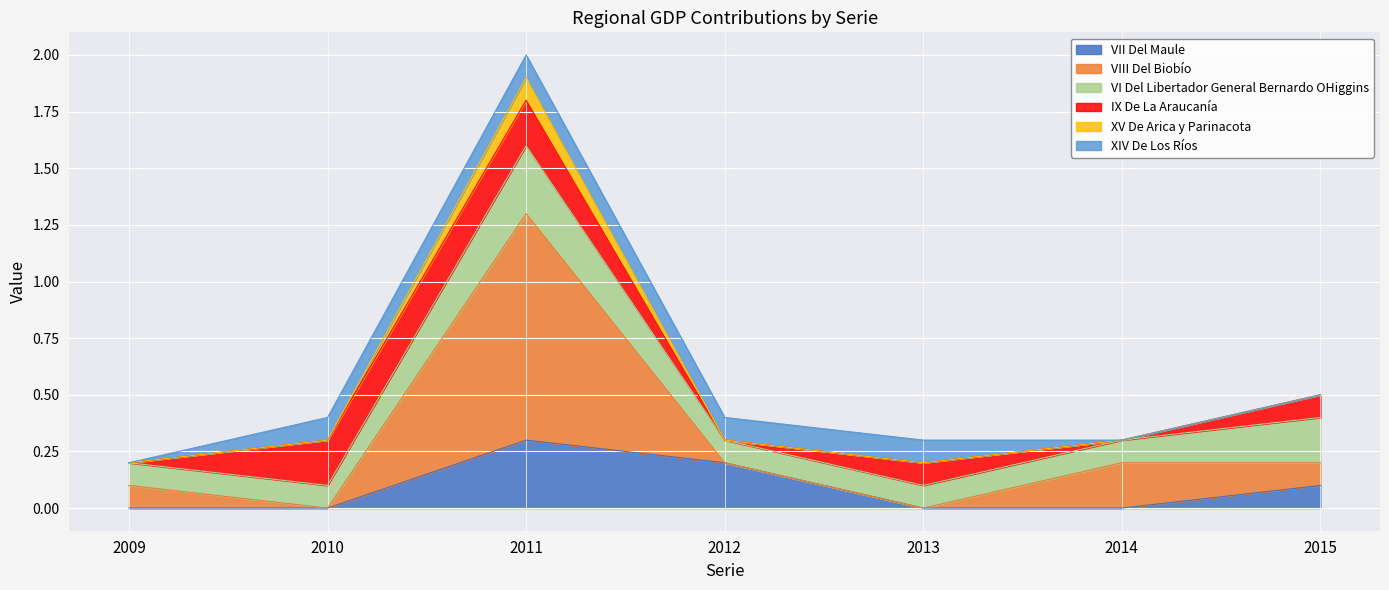

Which category has the highest value in the VII Del Maule series?

2011